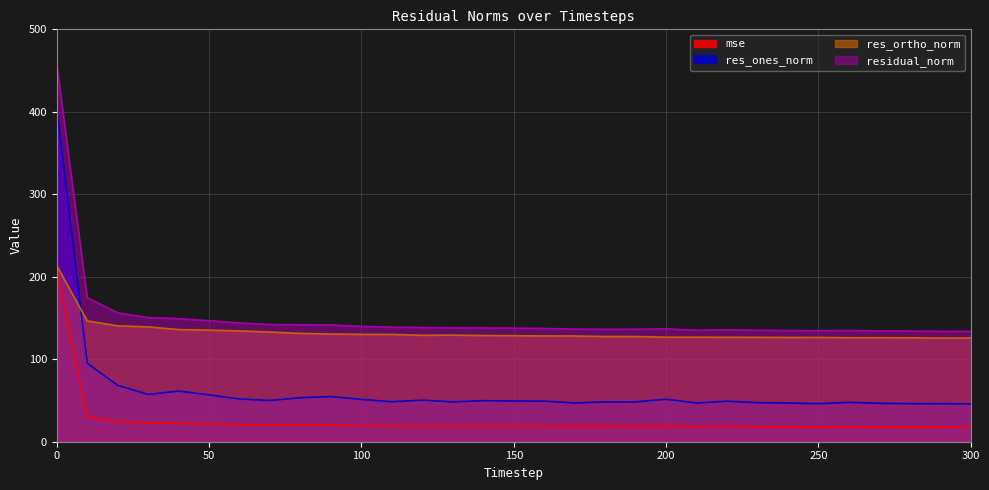

Reading right to left, what are all the values shown in this chart?

mse: 17.9	17.9	18.0	18.1	18.2	18.1	18.2	18.3	18.4	18.3	18.7	18.6	18.6	18.7	18.9	19.0	19.0	19.0	19.2	19.3	19.6	20.0	20.1	20.2	20.7	21.5	22.3	22.7	24.4	30.5	209.3
res_ones_norm: 45.9	46.1	46.2	46.5	47.7	46.1	46.9	47.4	49.1	47.0	51.5	48.3	48.2	47.0	49.2	49.3	49.8	48.3	50.4	48.5	51.3	54.8	53.4	50.0	51.8	56.8	61.4	57.4	68.4	95.1	404.7
res_ortho_norm: 125.7	125.6	126.0	126.1	126.1	126.4	126.4	126.6	126.6	126.8	126.8	127.5	127.5	128.2	128.2	128.6	128.7	129.2	129.0	130.1	130.2	130.6	131.3	133.0	134.4	135.3	136.0	139.2	140.5	146.5	213.4
residual_norm: 133.9	133.8	134.2	134.4	134.9	134.6	134.8	135.1	135.8	135.2	136.8	136.4	136.3	136.6	137.3	137.7	138.0	138.0	138.5	138.9	139.9	141.6	141.8	142.1	144.0	146.7	149.2	150.6	156.3	174.6	457.5